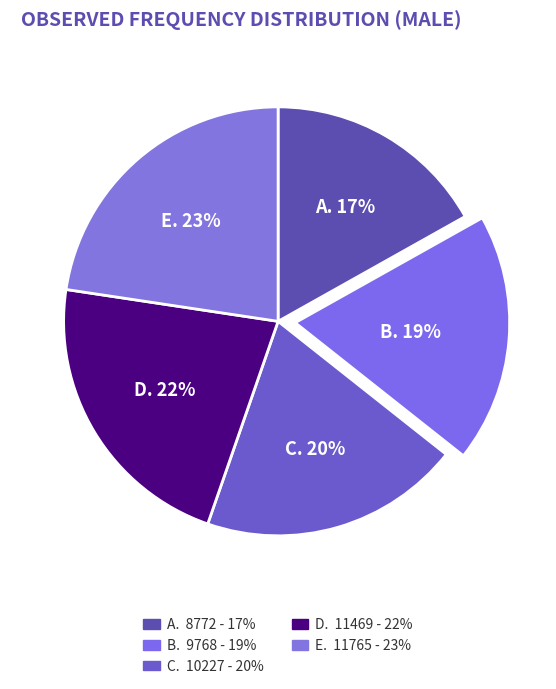

How many slices are in this pie chart?

5